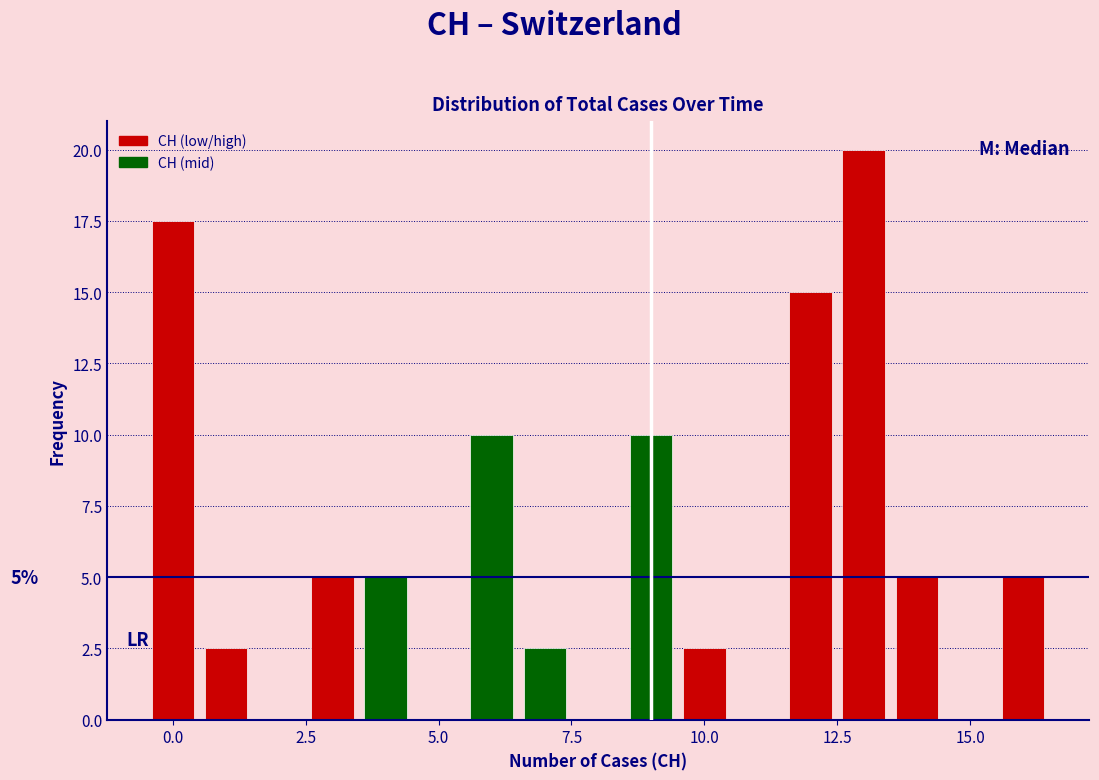

Read against the x-axis, roughly where is the centre of the tallest bar?

13.0